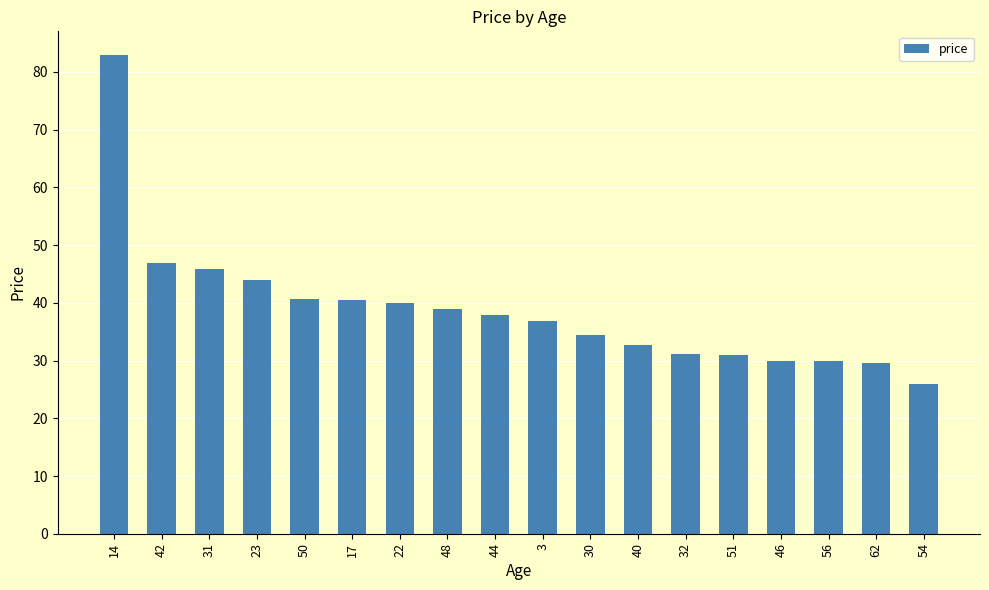

True or false: the data shows 29.5 at 62.

True